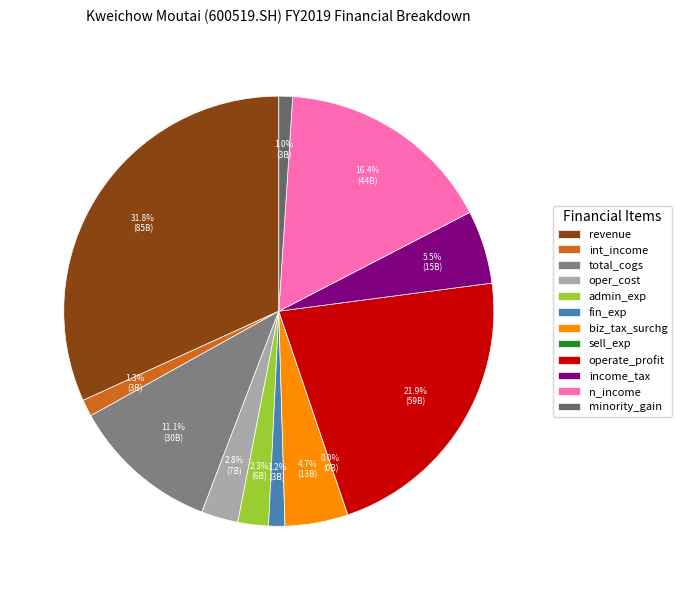

The sell_exp slice represents 11% of the pie. True or false?

False